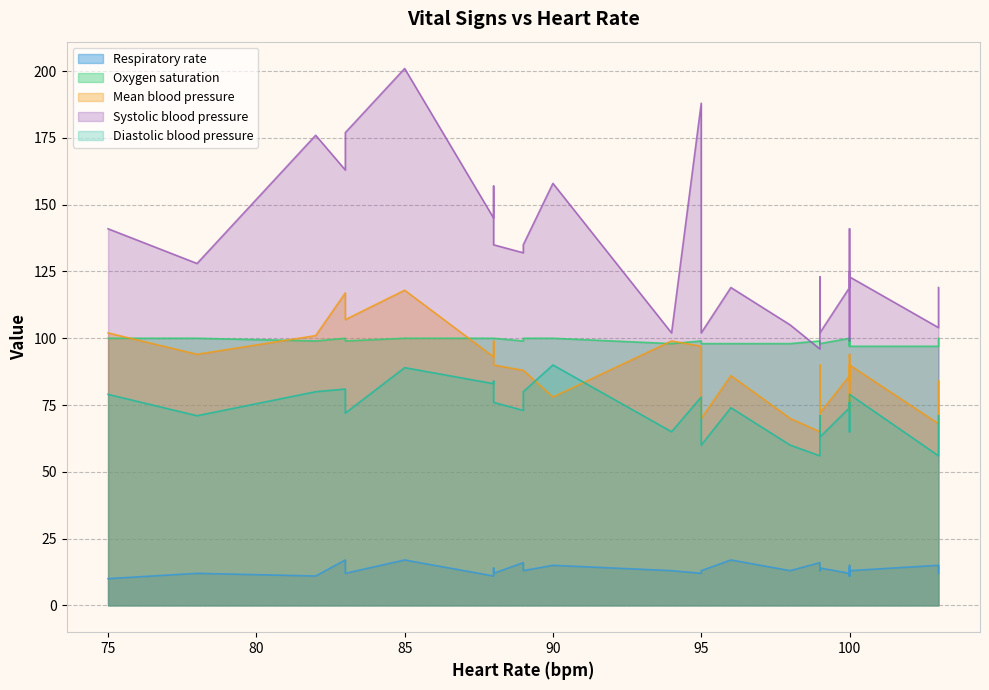

At which category is the sum across all series the highest?

85